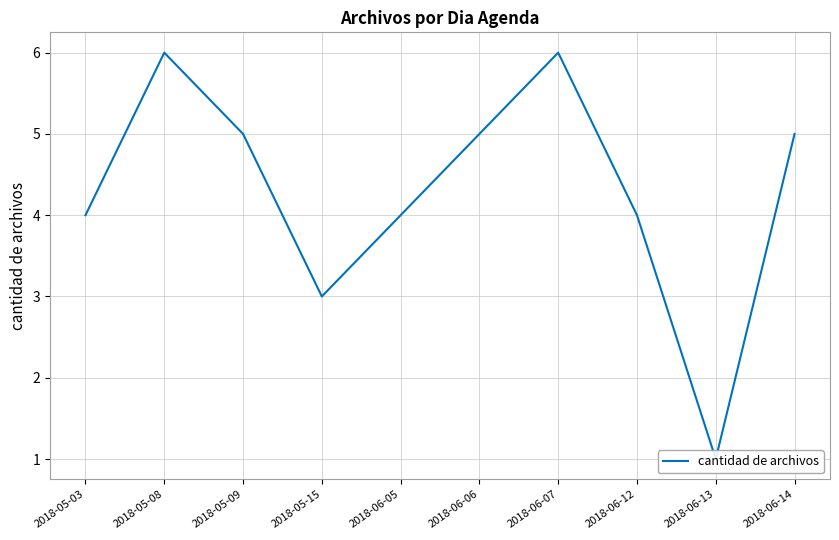

Reading right to left, what are all the values shown in this chart?

2018-06-14=5	2018-06-13=1	2018-06-12=4	2018-06-07=6	2018-06-06=5	2018-06-05=4	2018-05-15=3	2018-05-09=5	2018-05-08=6	2018-05-03=4